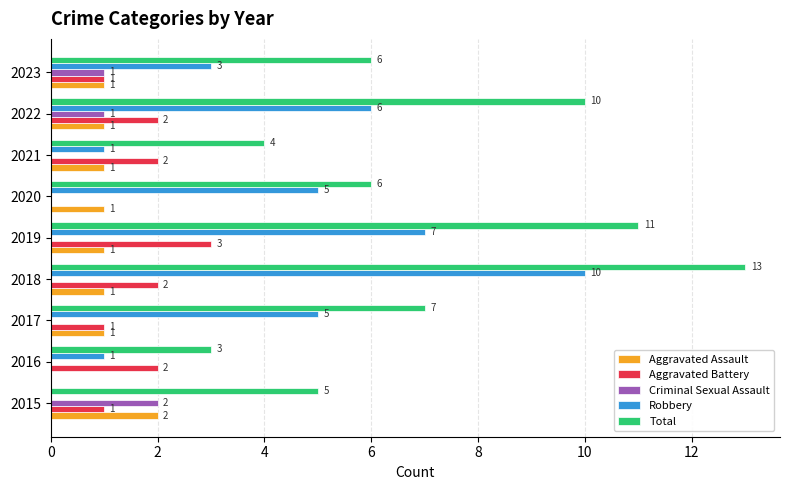

Which series has the largest total across all categories?

Total